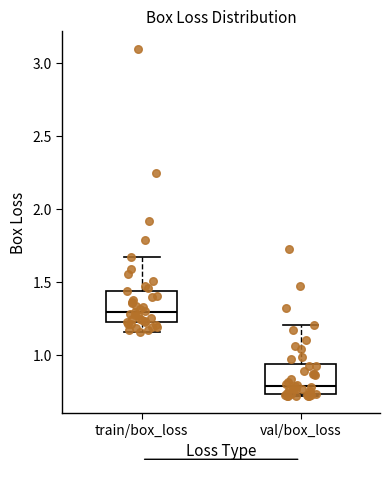

Which box's median line is the lowest?

val/box_loss